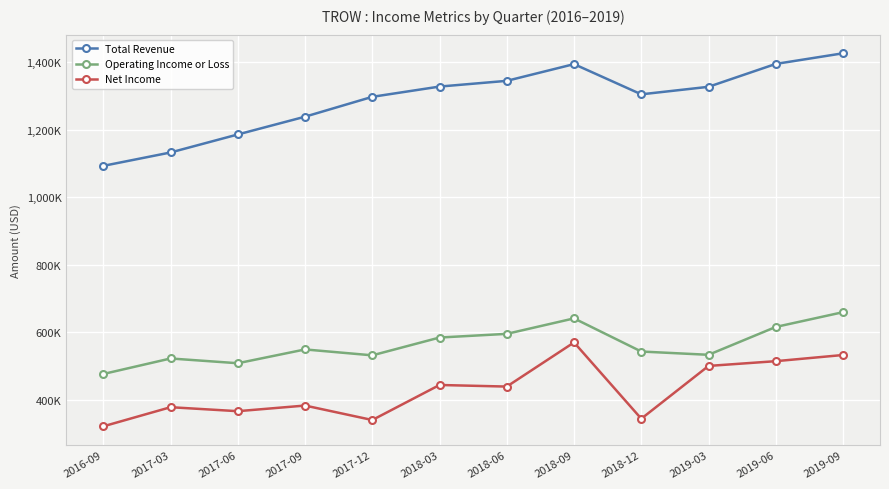

Reading left to right, transcribe all the data shown in this chart.

Total Revenue: 2016-09=1092900	2017-03=1132600	2017-06=1186000	2017-09=1238700	2017-12=1297600	2018-03=1328000	2018-06=1345000	2018-09=1394600	2018-12=1305000	2019-03=1327300	2019-06=1395200	2019-09=1426700
Operating Income or Loss: 2016-09=475700	2017-03=521700	2017-06=507600	2017-09=548500	2017-12=531000	2018-03=583800	2018-06=594700	2018-09=640600	2018-12=542300	2019-03=532600	2019-06=615200	2019-09=659000
Net Income: 2016-09=320500	2017-03=377200	2017-06=365400	2017-09=382100	2017-12=339200	2018-03=443100	2018-06=438400	2018-09=569300	2018-12=343100	2019-03=499600	2019-06=513700	2019-09=532000